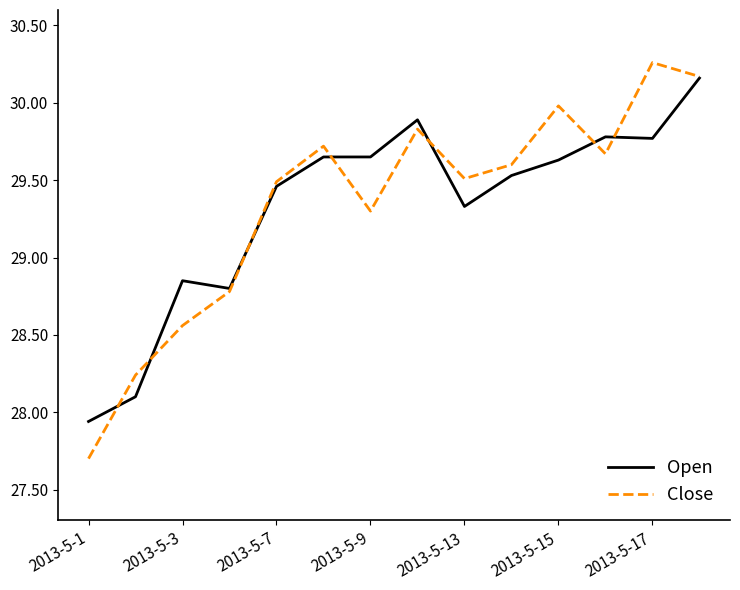

Does the chart have visible grid lines?

No